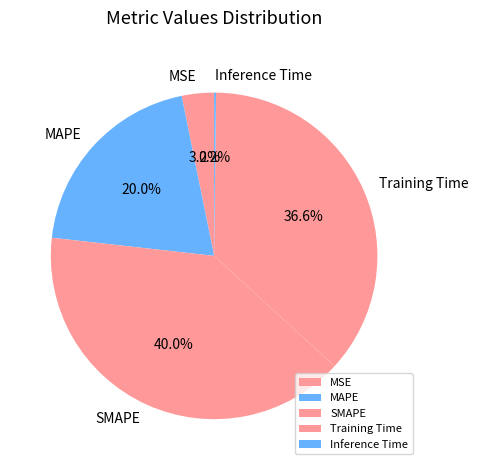

True or false: MAPE accounts for 30% of the total.

False